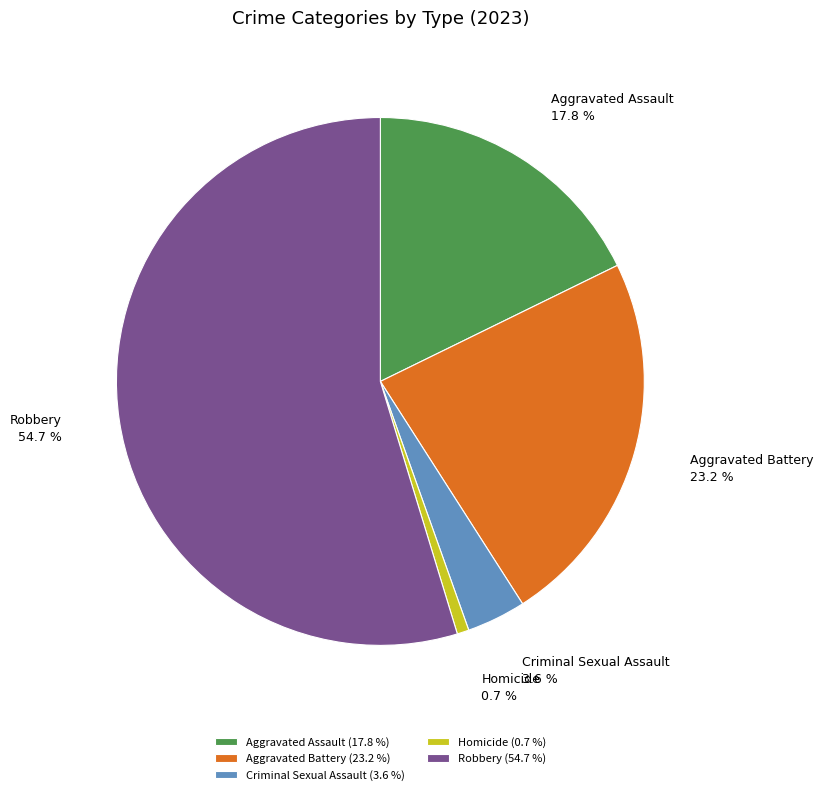

Count the number of slices in the pie.

5